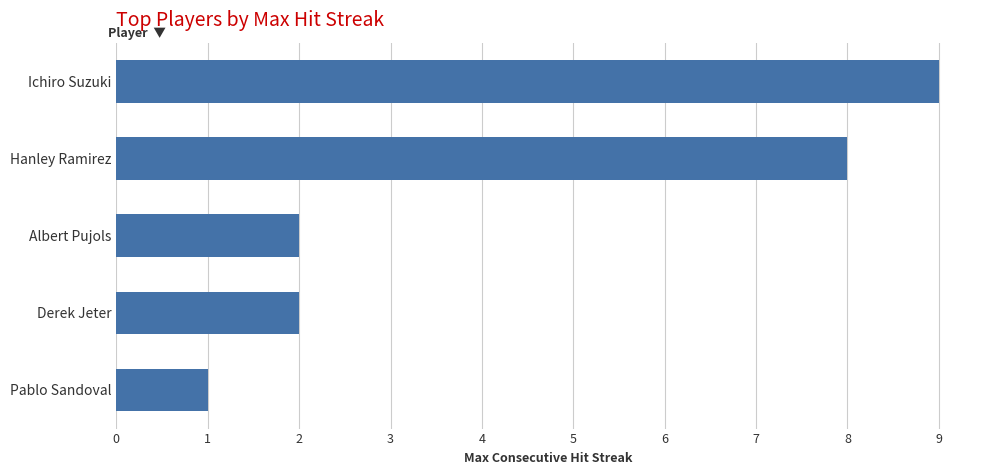

What is the smallest value displayed?

1